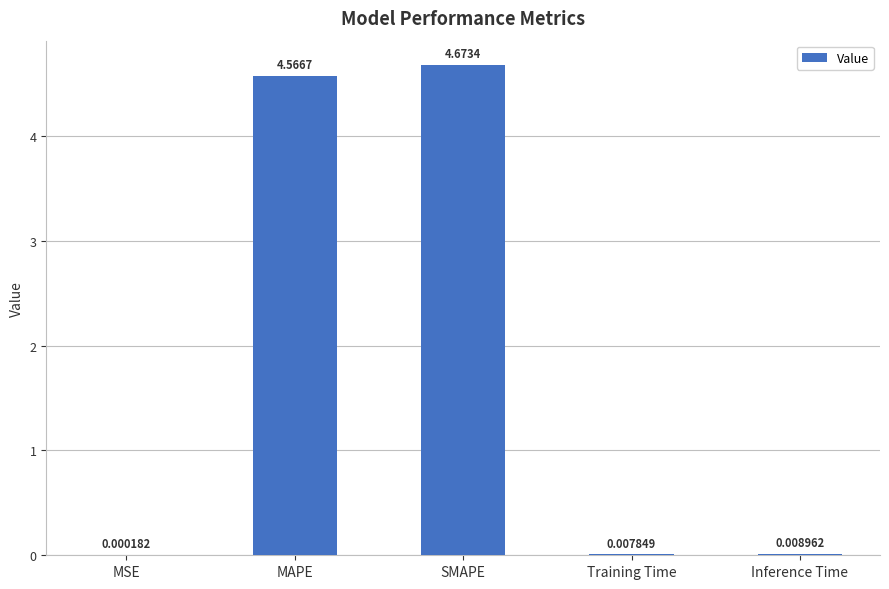

What is the sum of all values?

9.3